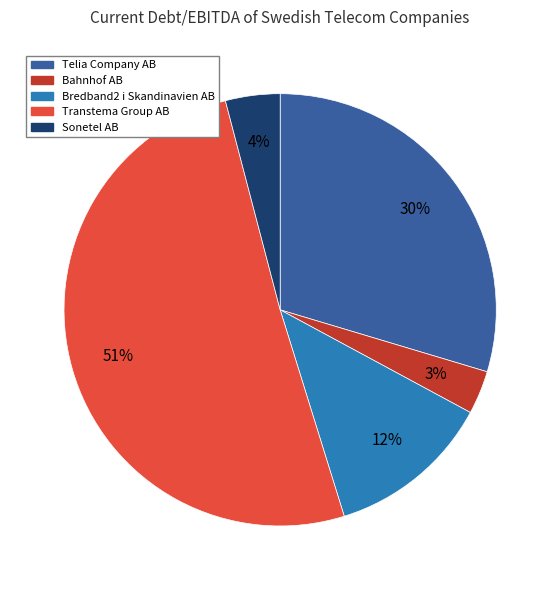

Is the sum of Sonetel AB and Bahnhof AB greater than half?

No